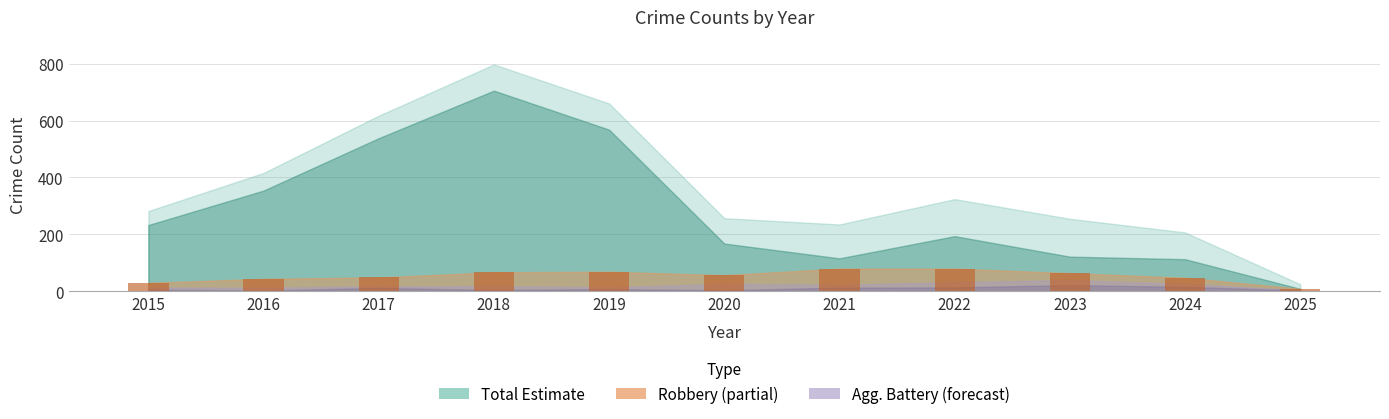

What is the average value?

54